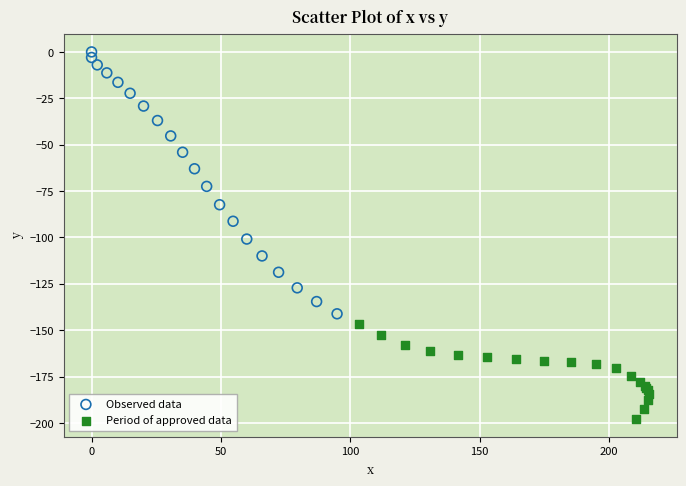

Which series has the widest spread of Y values?

Observed data